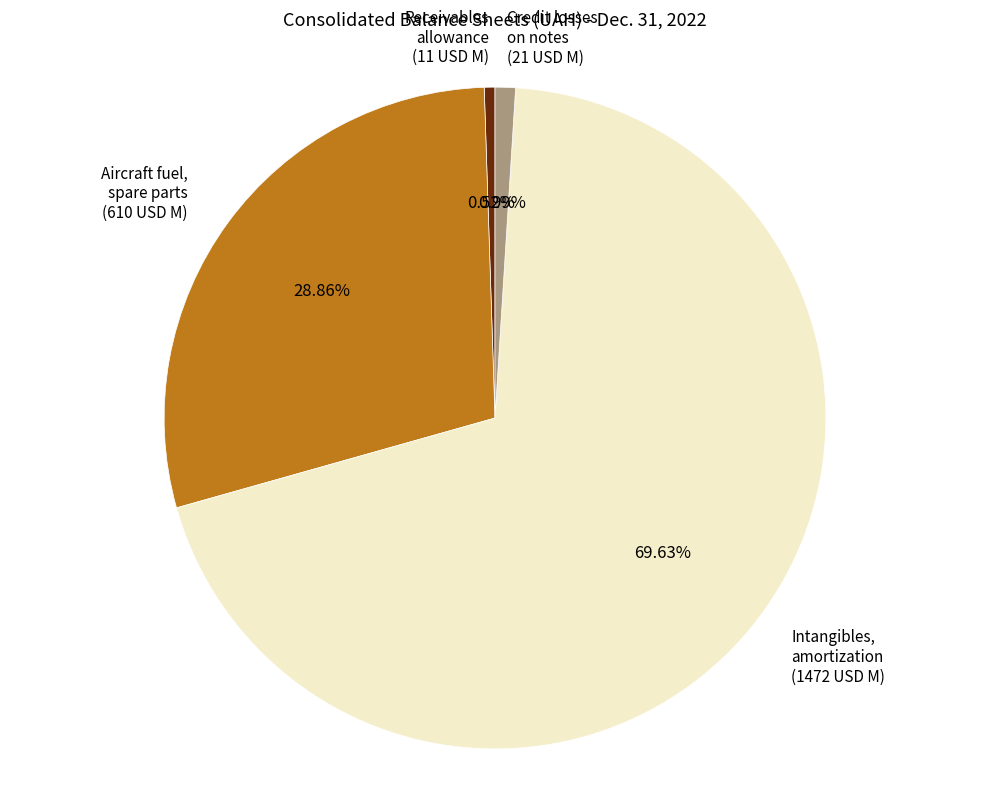

Between Intangibles, amortization (1472 USD M) and Aircraft fuel, spare parts (610 USD M), which is larger?

Intangibles, amortization (1472 USD M)